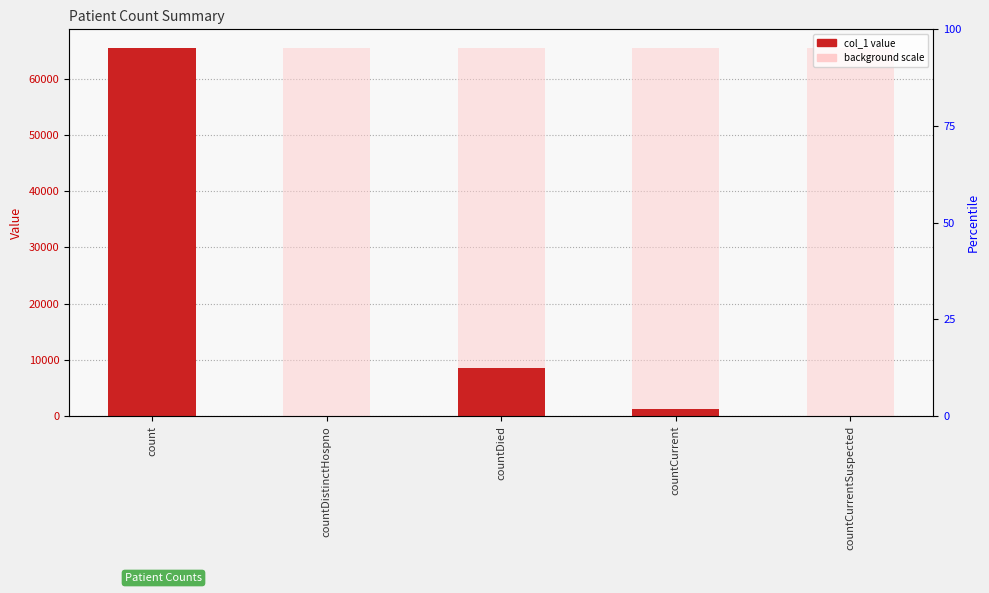

List the labels in order of value, largest first.

count, countDied, countCurrent, countDistinctHospno, countCurrentSuspected